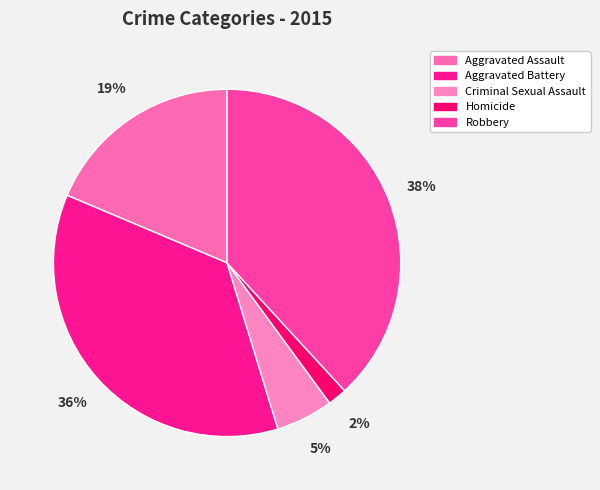

Count the number of slices in the pie.

5